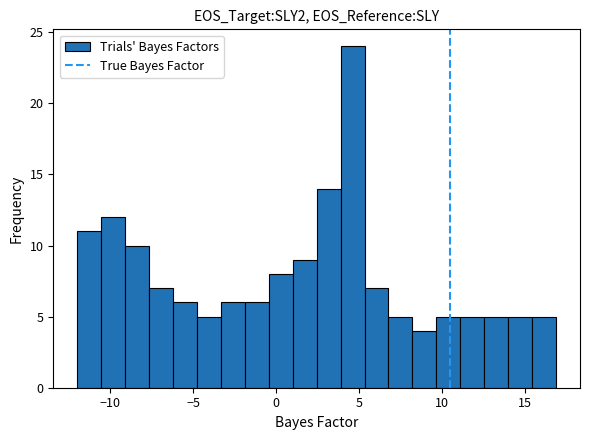

Read against the x-axis, roughly where is the centre of the tallest bar?

4.5